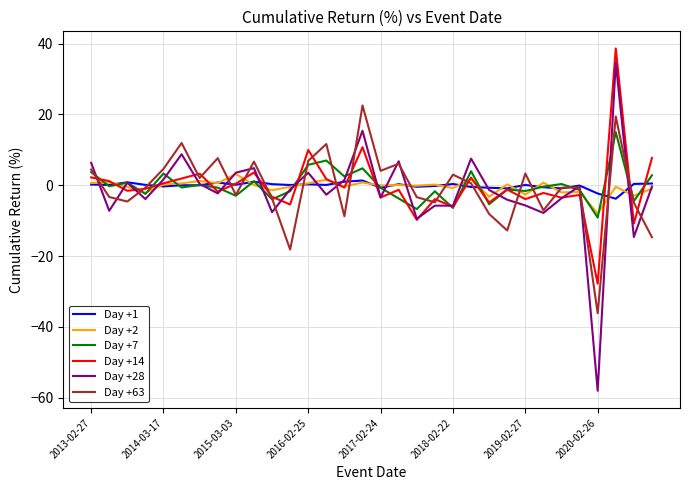

What is the difference between the maximum and minimum values in the Day +2 series?

11.2